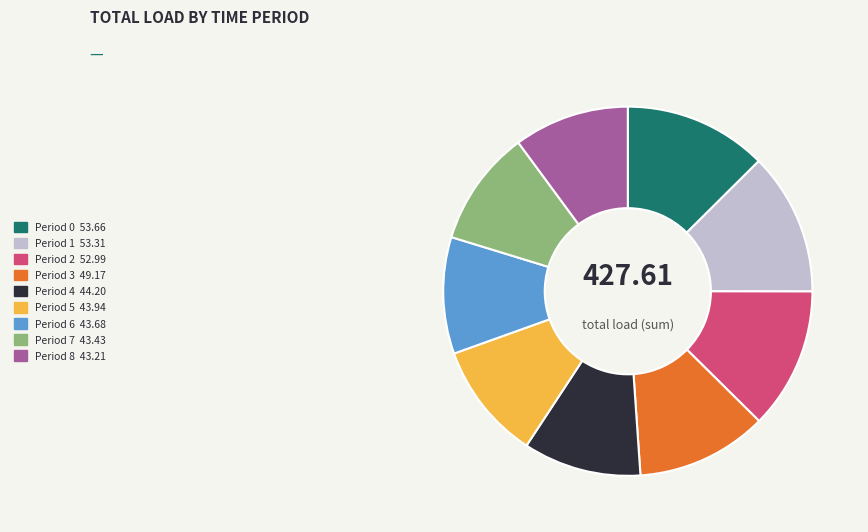

How many slices are in this pie chart?

9